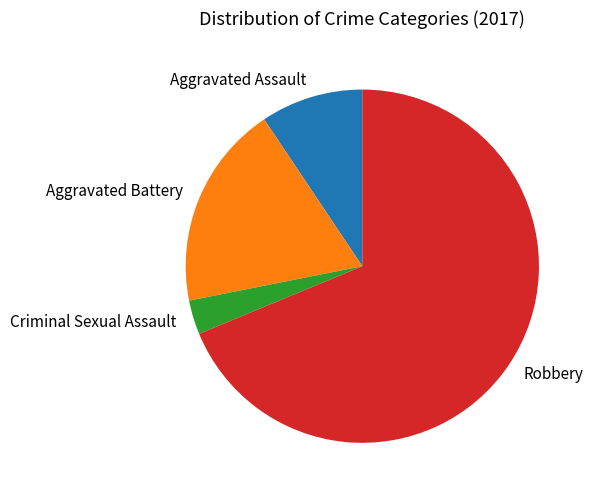

Approximately how many times larger is the value at Aggravated Battery compared to Robbery?

0.3